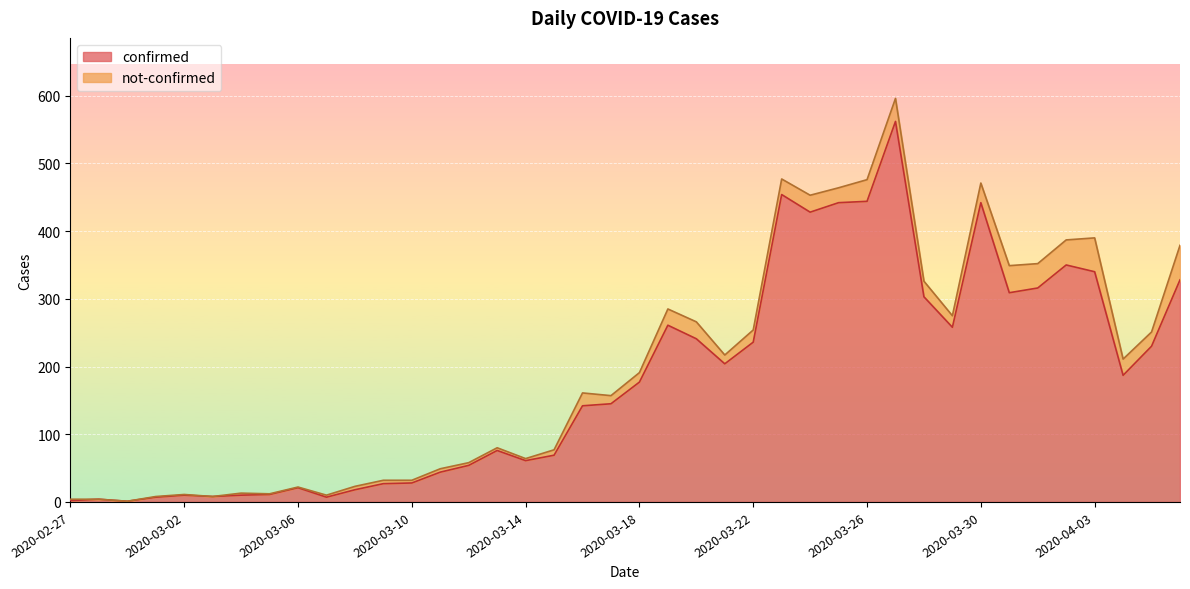

Does the chart display data point markers on the line(s)?

No